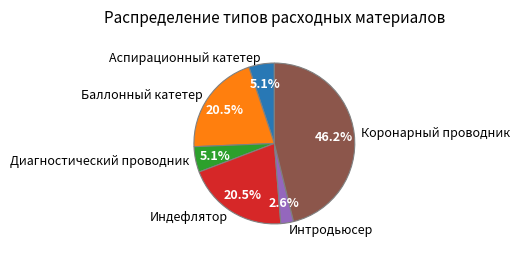

What portion of the pie excludes Индефлятор?

79.5%